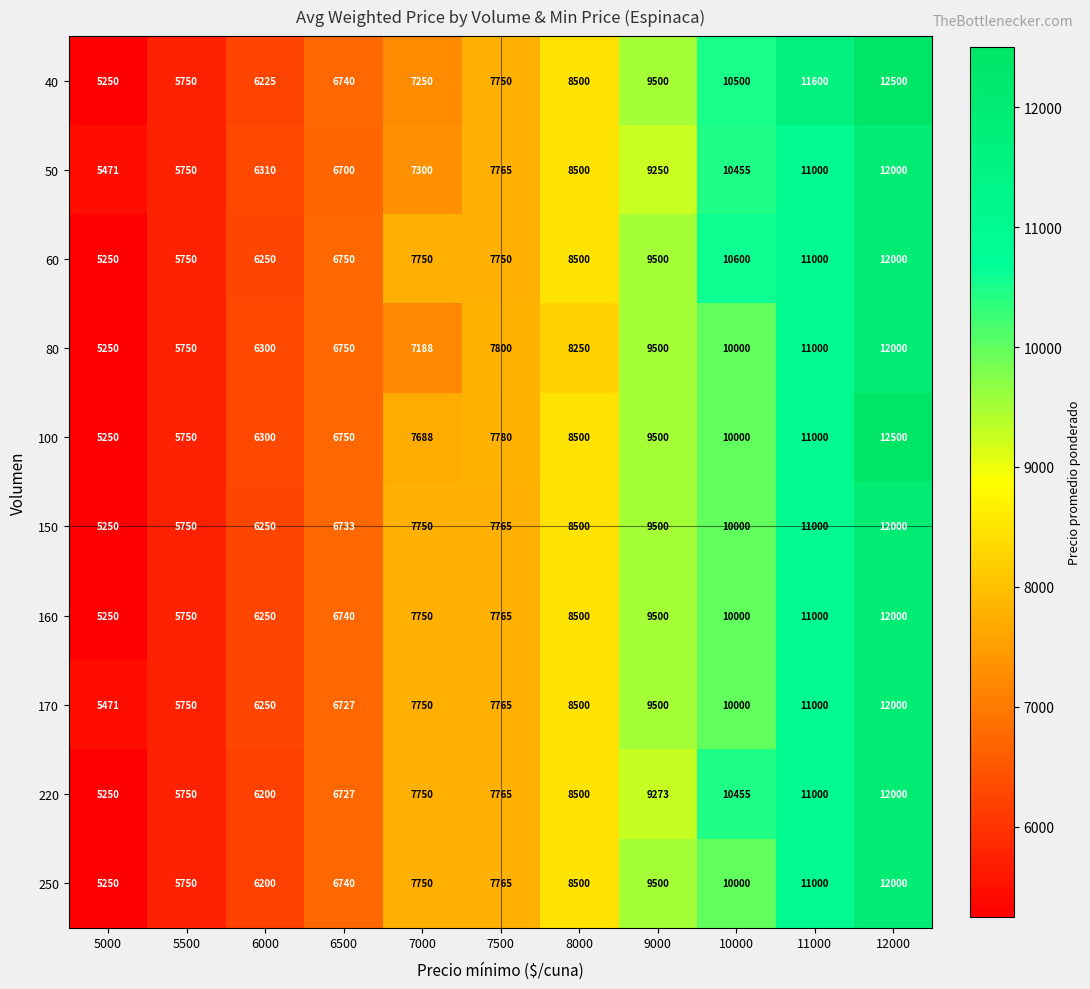

What is the spread (max minus min) of values at 10000?

600